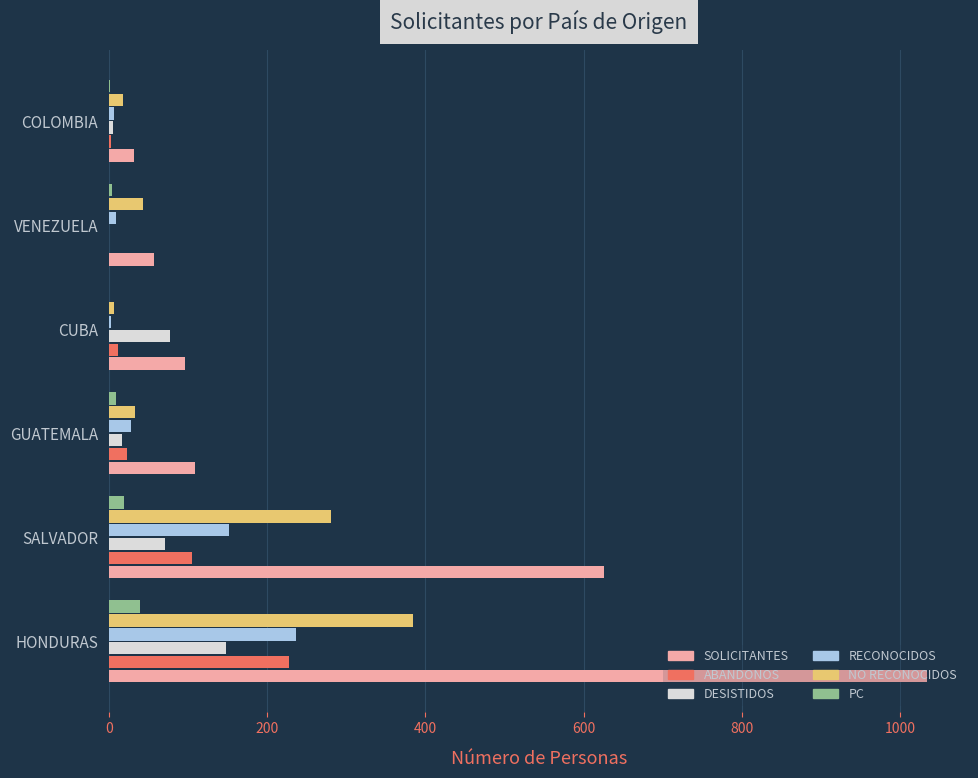

How many categories are shown in the chart?

6